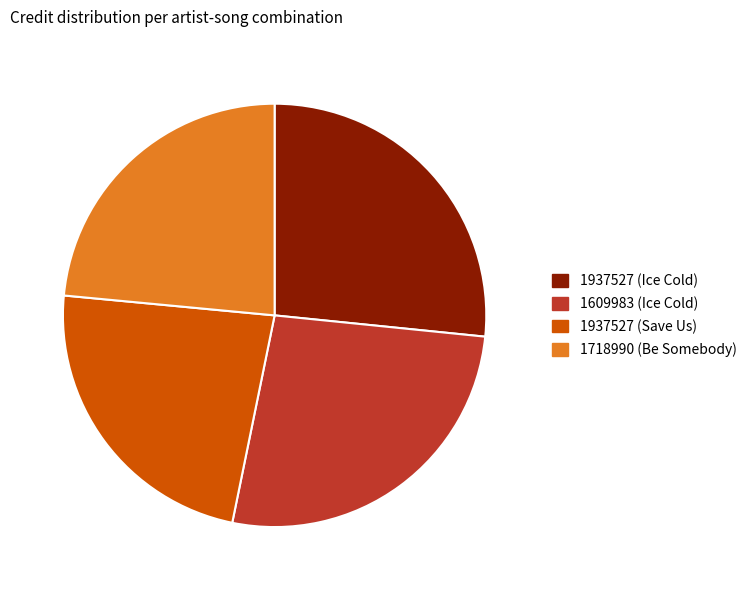

Is it true that 1937527 (Ice Cold) is 27% of the pie?

True